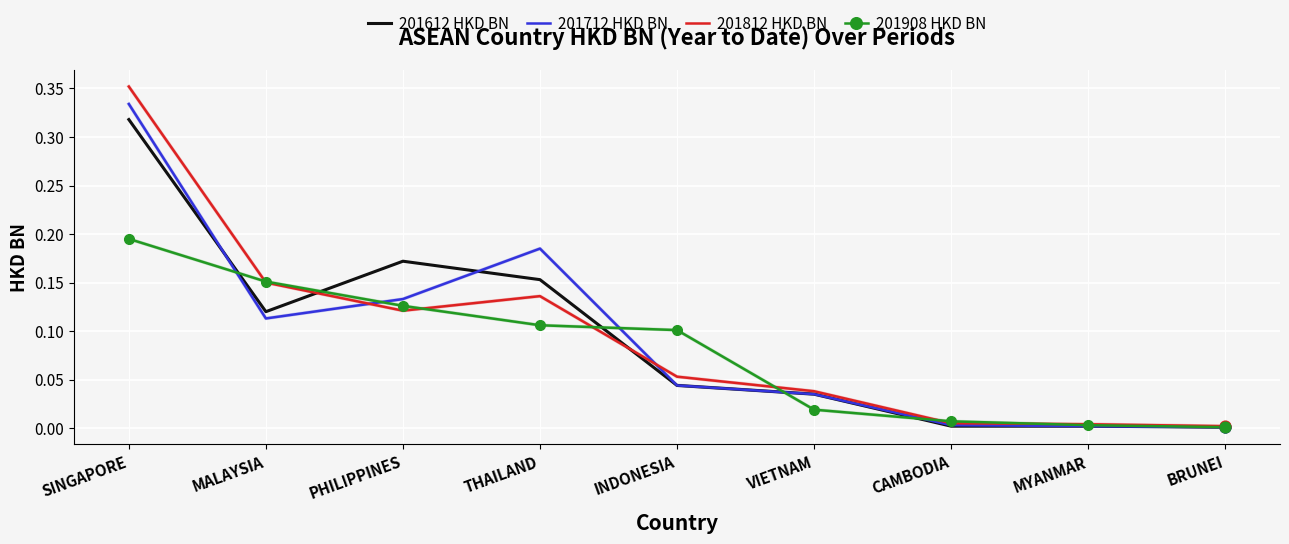

Which series has the widest spread of values?

201812 HKD BN